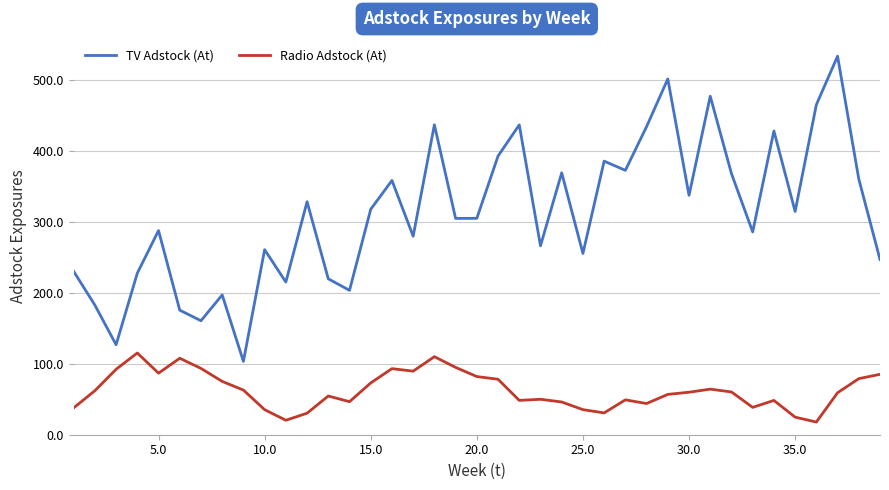

Which series has the widest spread of values?

TV Adstock (At)